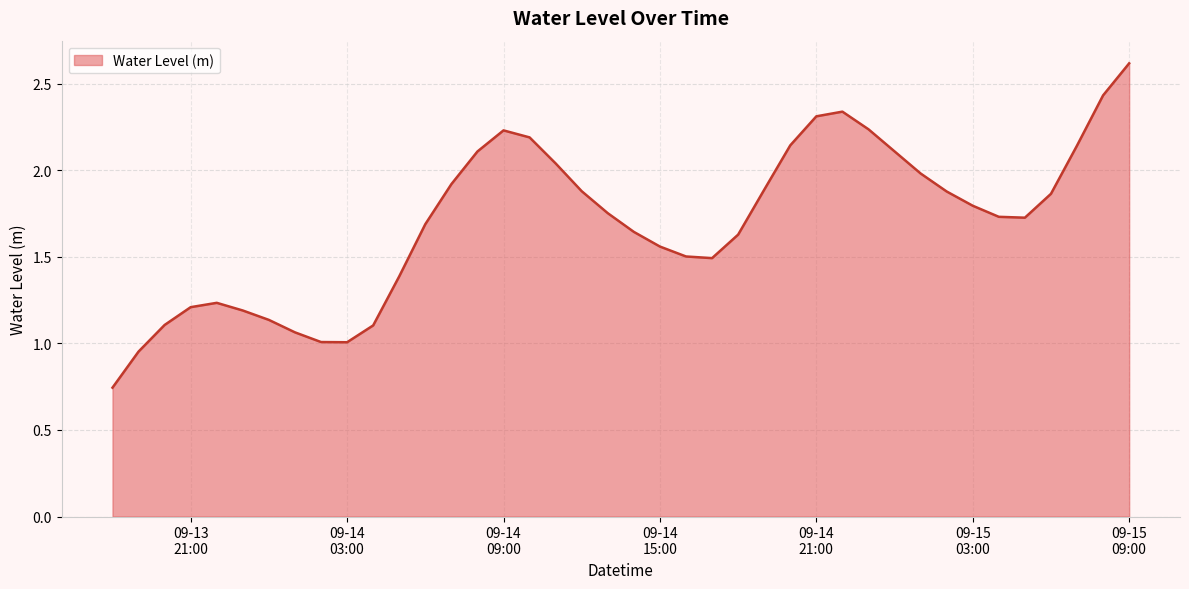

What is the greatest value displayed?

2.6